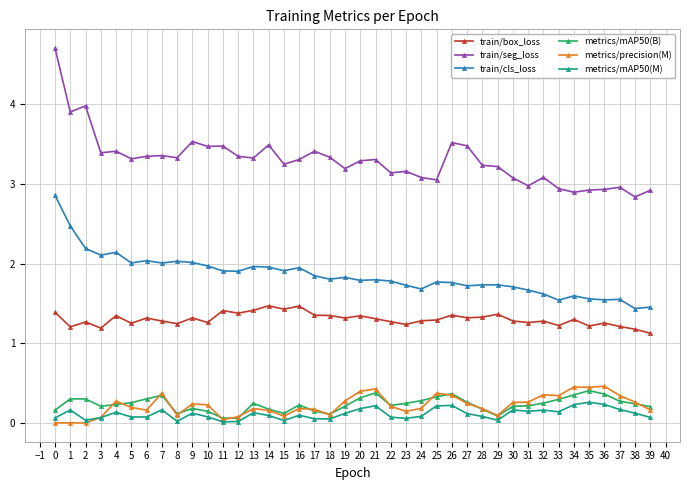

The value of metrics/mAP50(M) at 1 is 0.2. True or false?

True